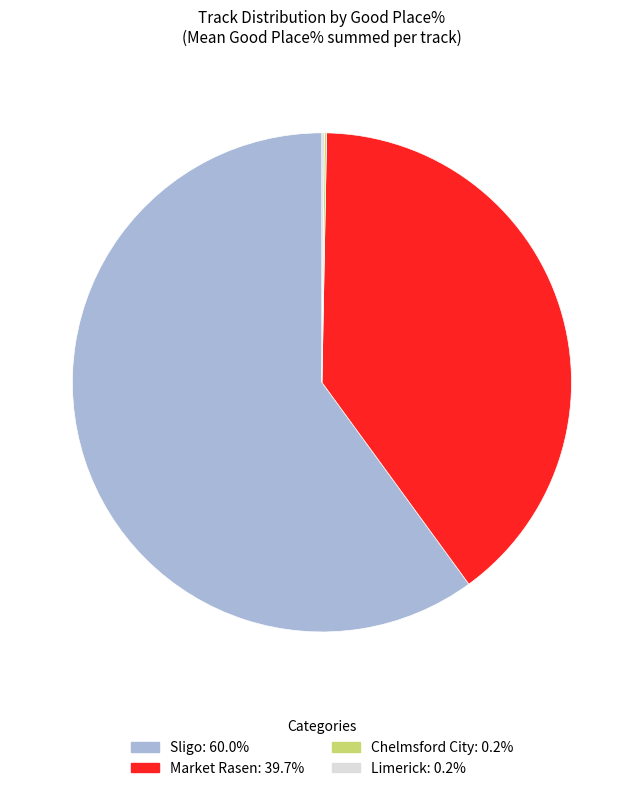

Is there a majority slice in this chart?

Yes